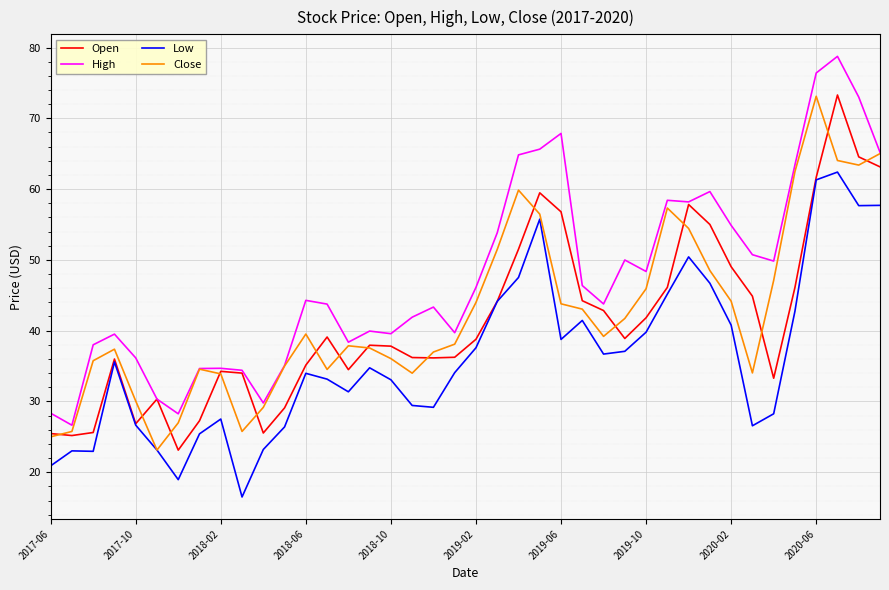

What is the maximum value shown in the chart?

78.8